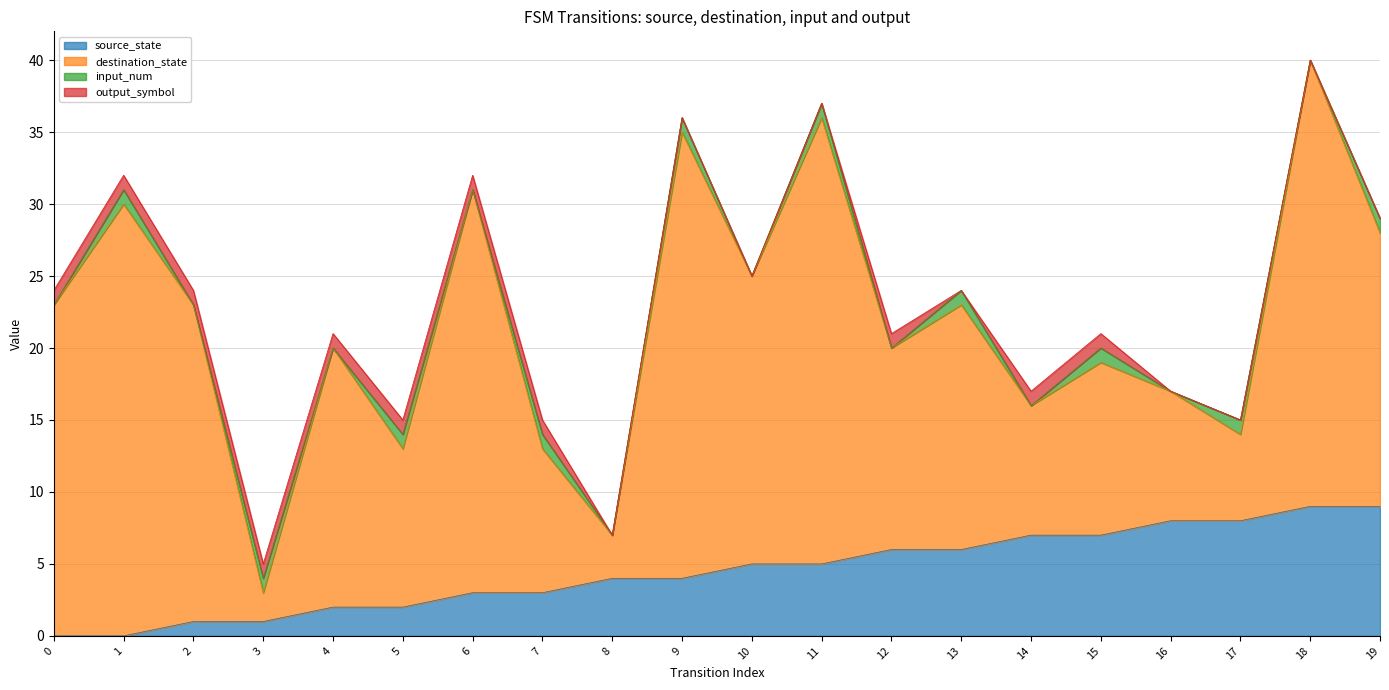

After their last crossing, which series has the higher values: source_state or input_num?

source_state